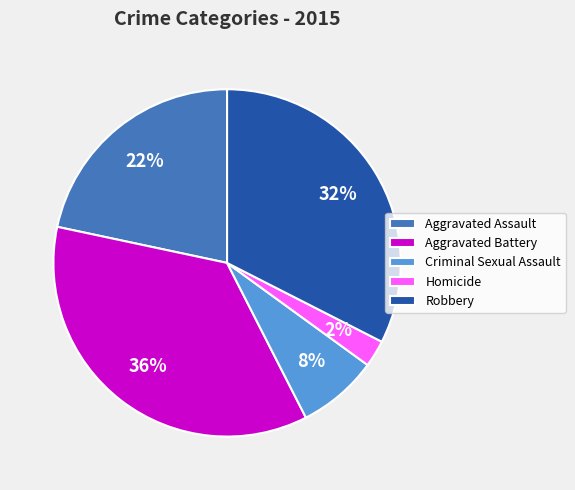

To the nearest percent, what portion does Aggravated Assault represent?

22%